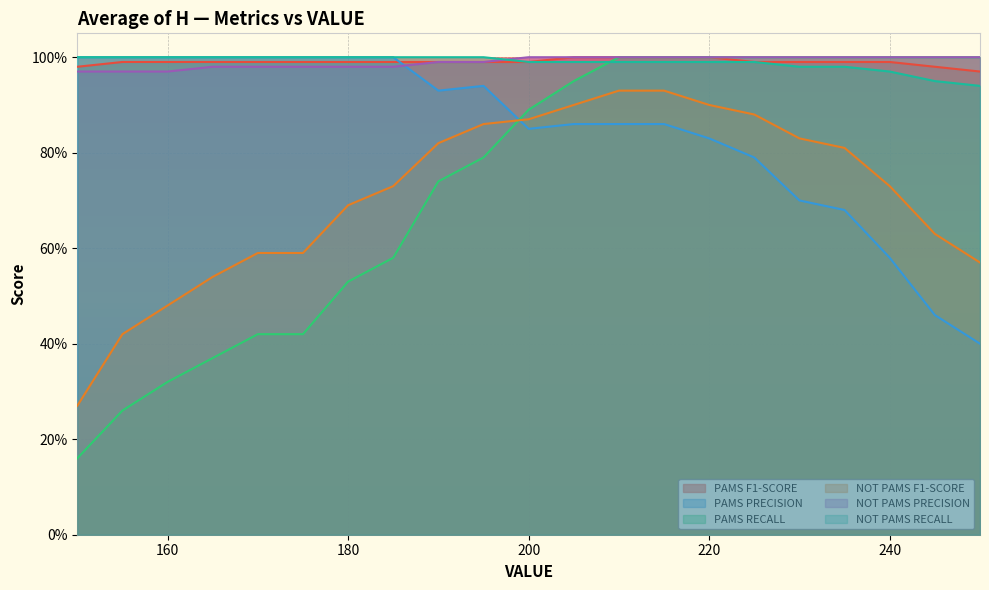

True or false: PAMS F1-SCORE has more than 1 interior local peaks.

False